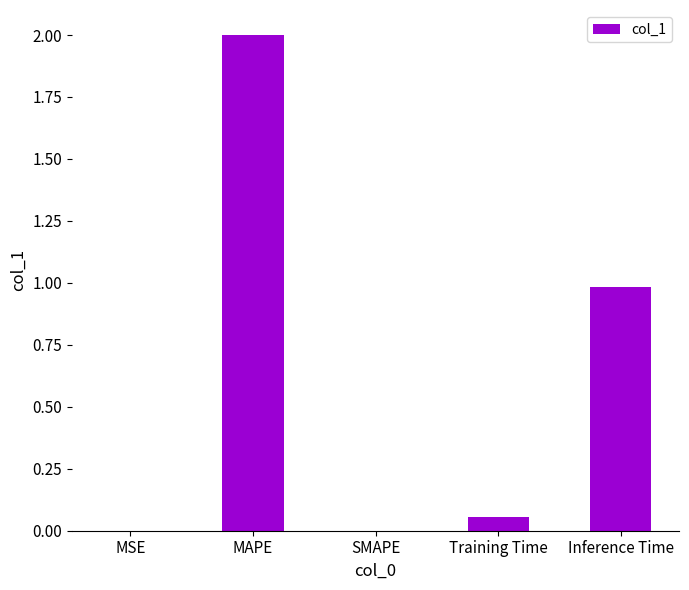

What is the greatest value displayed?

2.0